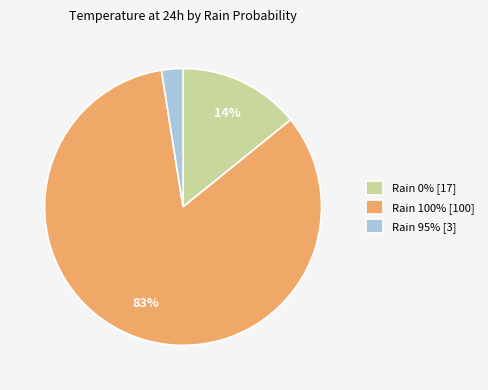

To the nearest percent, what is the average slice percentage?

33%